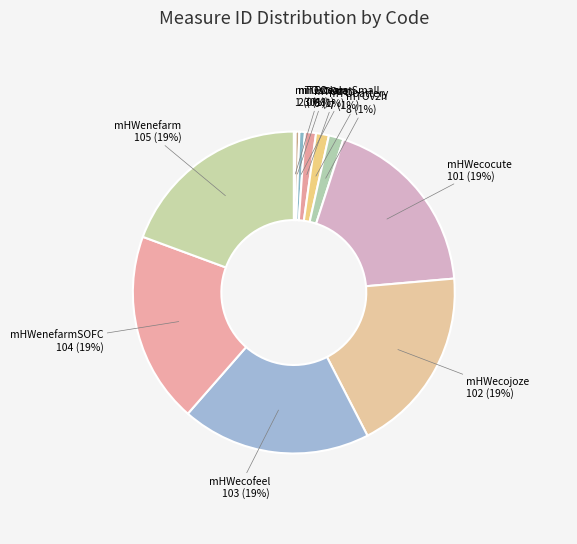

Is it true that mHWenefarm is 28% of the pie?

False